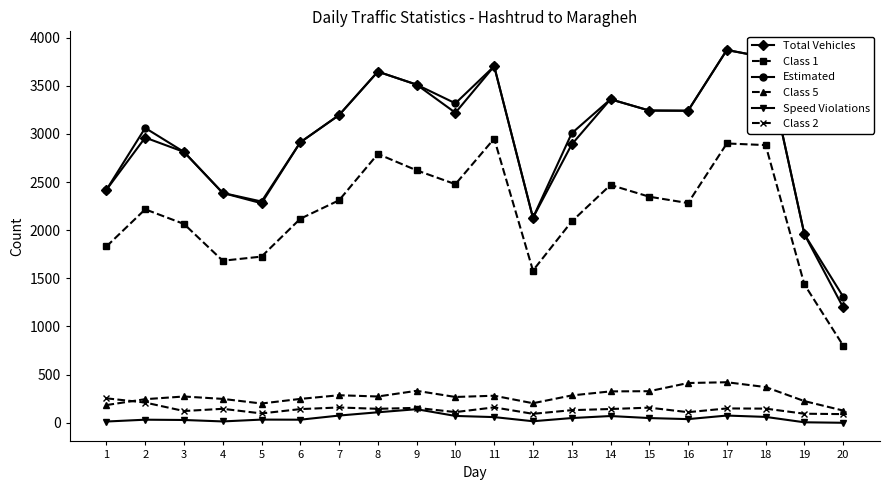

Which series changed the most between 4 and 13?

Estimated